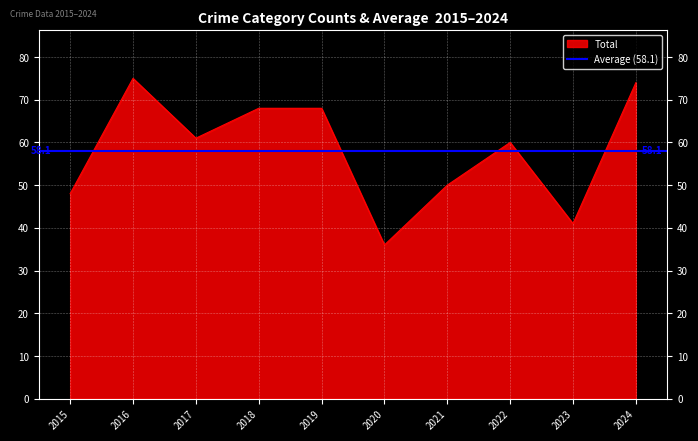

The Total series shows 48 at 2015. True or false?

True